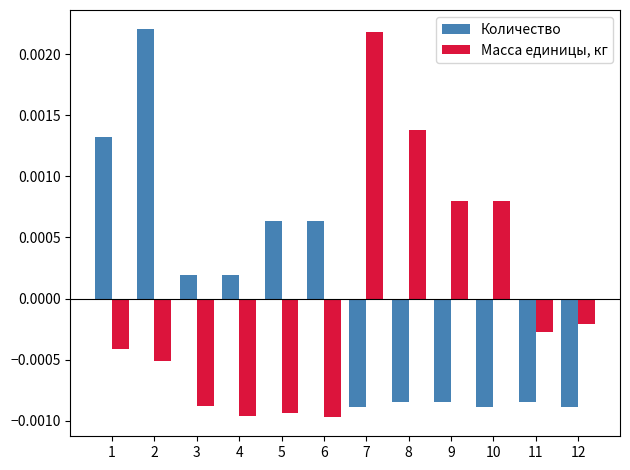

Is the value of Масса единицы, кг at 6 greater than the value of Количество at 7?

No